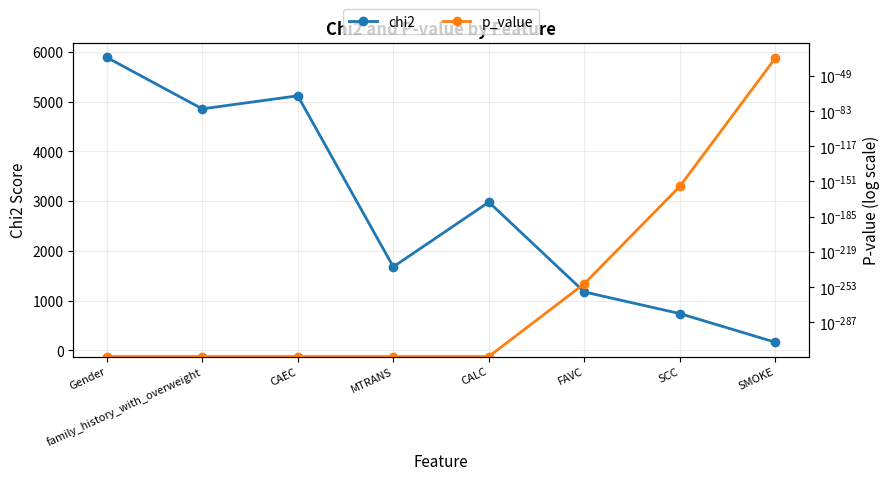

How many lines are shown in the chart?

2